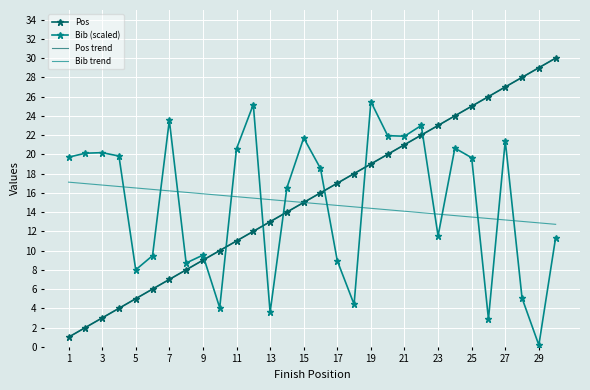

Reading left to right, what are all the values shown in this chart?

Pos: 1.0	2.0	3.0	4.0	5.0	6.0	7.0	8.0	9.0	10.0	11.0	12.0	13.0	14.0	15.0	16.0	17.0	18.0	19.0	20.0	21.0	22.0	23.0	24.0	25.0	26.0	27.0	28.0	29.0	30.0
Bib (scaled): 19.7	20.1	20.2	19.8	8.0	9.5	23.5	8.7	9.5	4.1	20.6	25.2	3.6	16.5	21.7	18.5	8.9	4.4	25.5	21.9	21.9	23.0	11.5	20.6	19.6	2.9	21.4	5.1	0.2	11.4
Pos trend: 1.0	2.0	3.0	4.0	5.0	6.0	7.0	8.0	9.0	10.0	11.0	12.0	13.0	14.0	15.0	16.0	17.0	18.0	19.0	20.0	21.0	22.0	23.0	24.0	25.0	26.0	27.0	28.0	29.0	30.0
Bib trend: 17.1	17.0	16.8	16.7	16.5	16.4	16.2	16.1	15.9	15.8	15.6	15.4	15.3	15.1	15.0	14.8	14.7	14.5	14.4	14.2	14.1	13.9	13.8	13.6	13.5	13.3	13.2	13.0	12.9	12.7